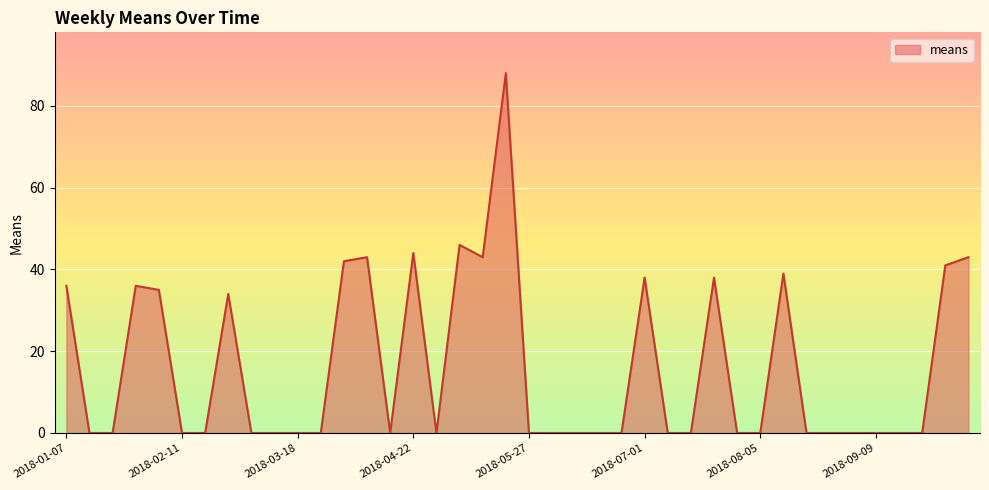

What is the maximum value shown in the chart?

88